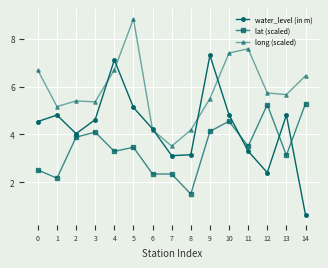

What is the total value across all series at 3?

14.1